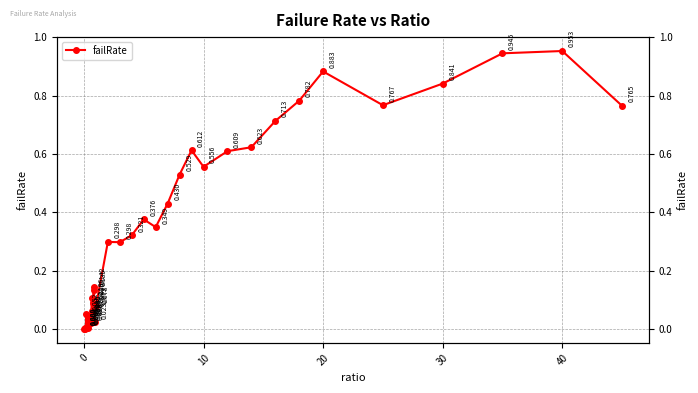

Reading left to right, extract all data points from this chart.

0.0	0.0	0.0	0.0	0.1	0.0	0.0	0.0	0.0	0.0	0.0	0.0	0.0	0.1	0.1	0.1	0.1	0.1	0.0	0.1	0.1	0.3	0.3	0.3	0.4	0.3	0.4	0.5	0.6	0.6	0.6	0.6	0.7	0.8	0.9	0.8	0.8	0.9	1.0	0.8